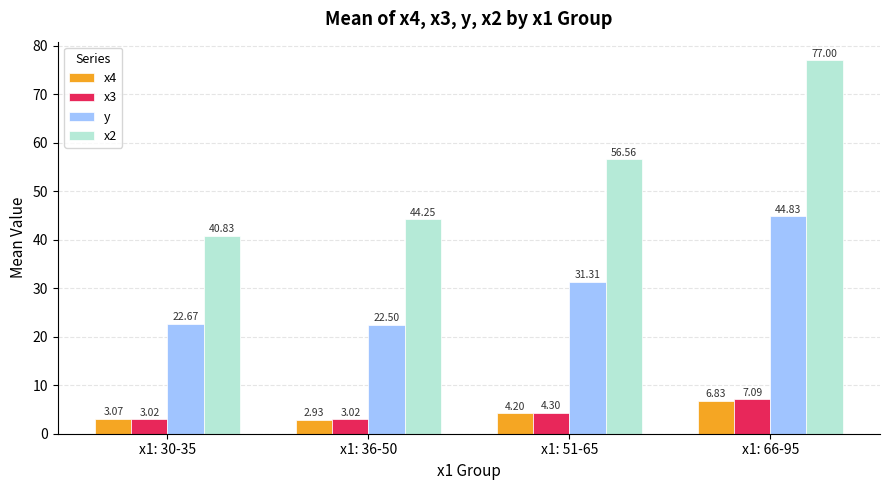

How many categories are shown in the chart?

4